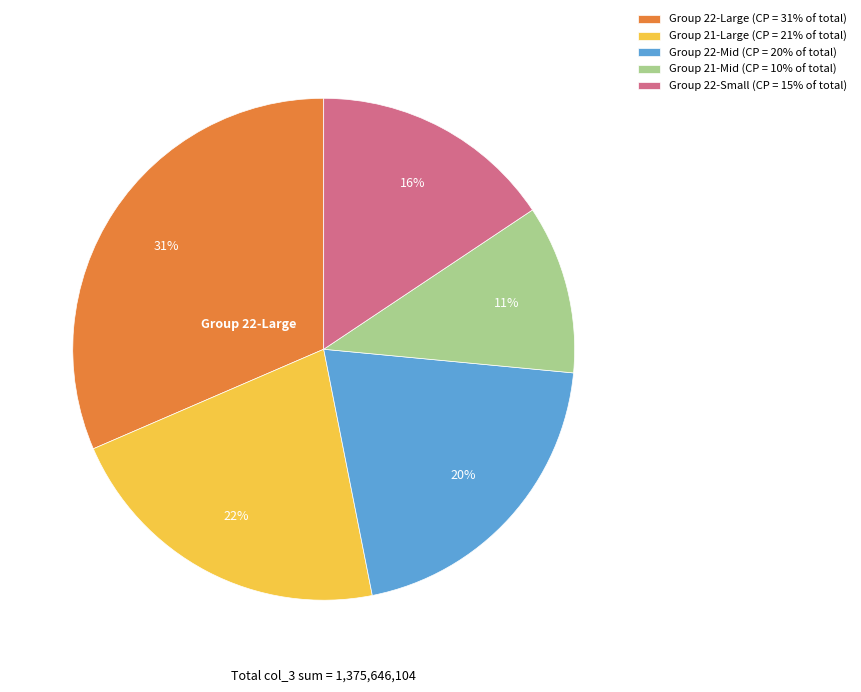

How many segments does this pie chart have?

5